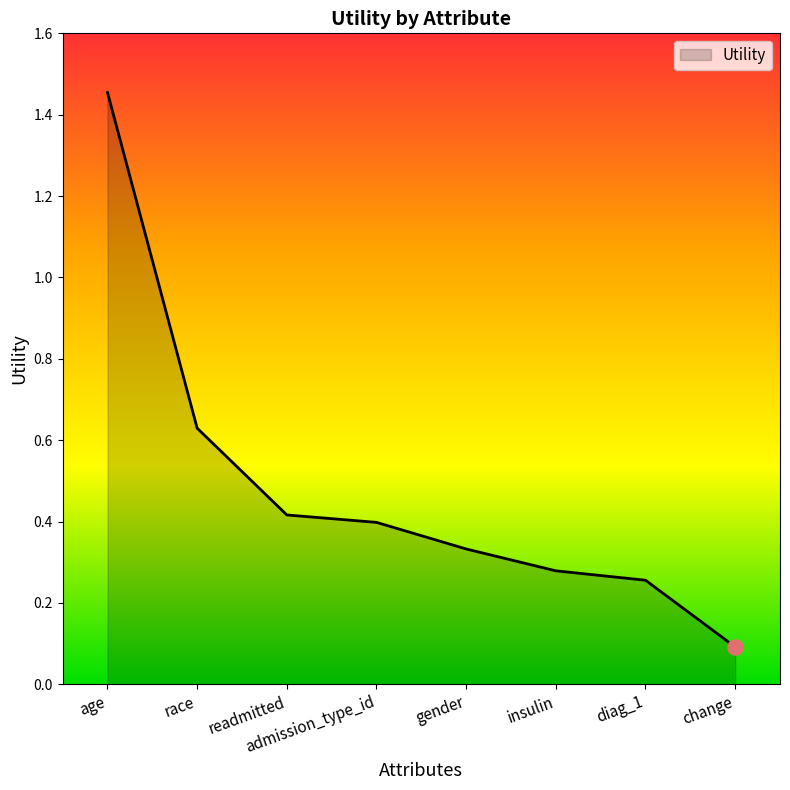

Between race and insulin, which is larger?

race